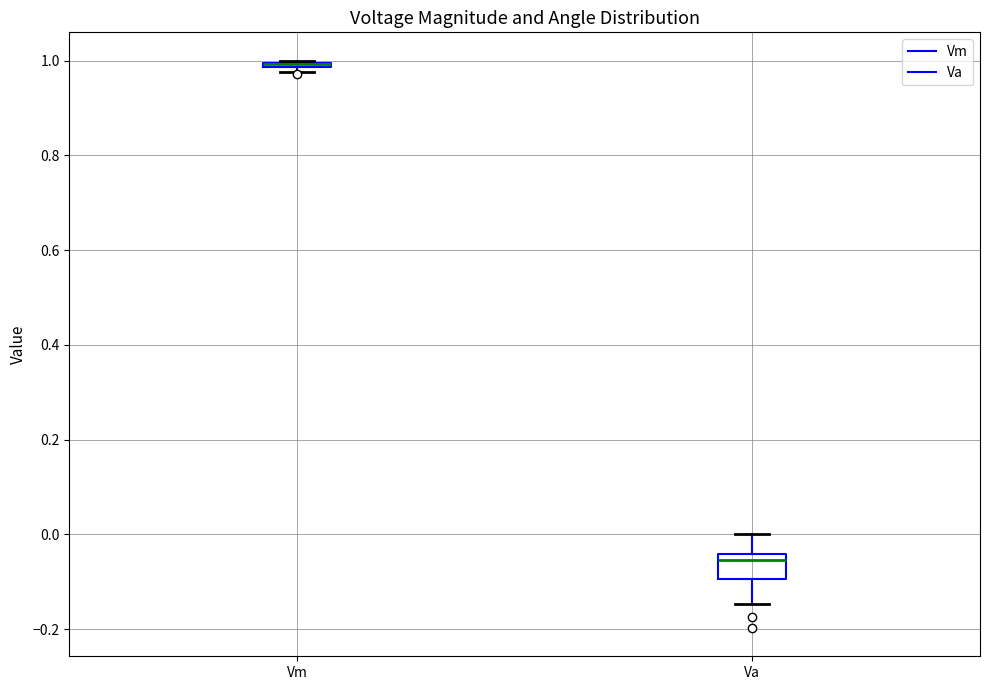

Where does the lower whisker of the box for Va end on the y-axis? The values are not printed on the chart, so give them approximately, as read against the axis.

-0.14